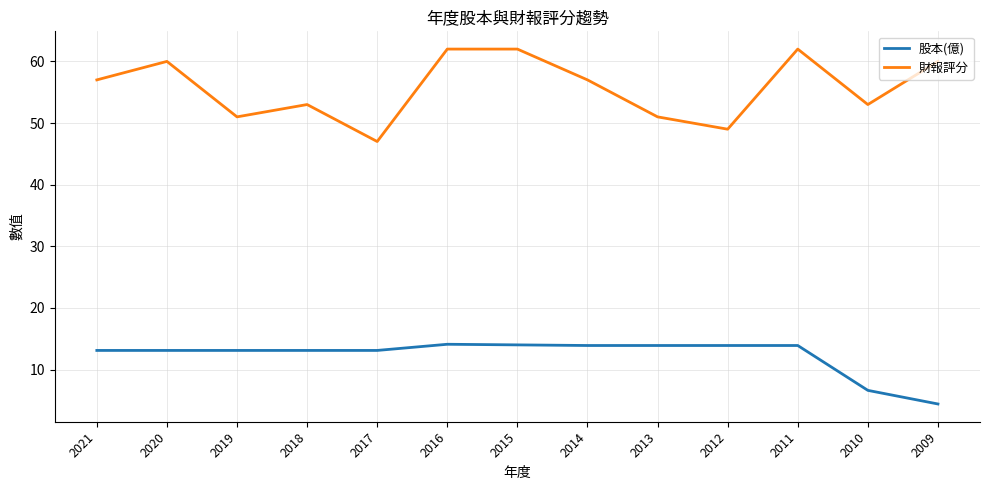

Which series has the largest total across all categories?

財報評分